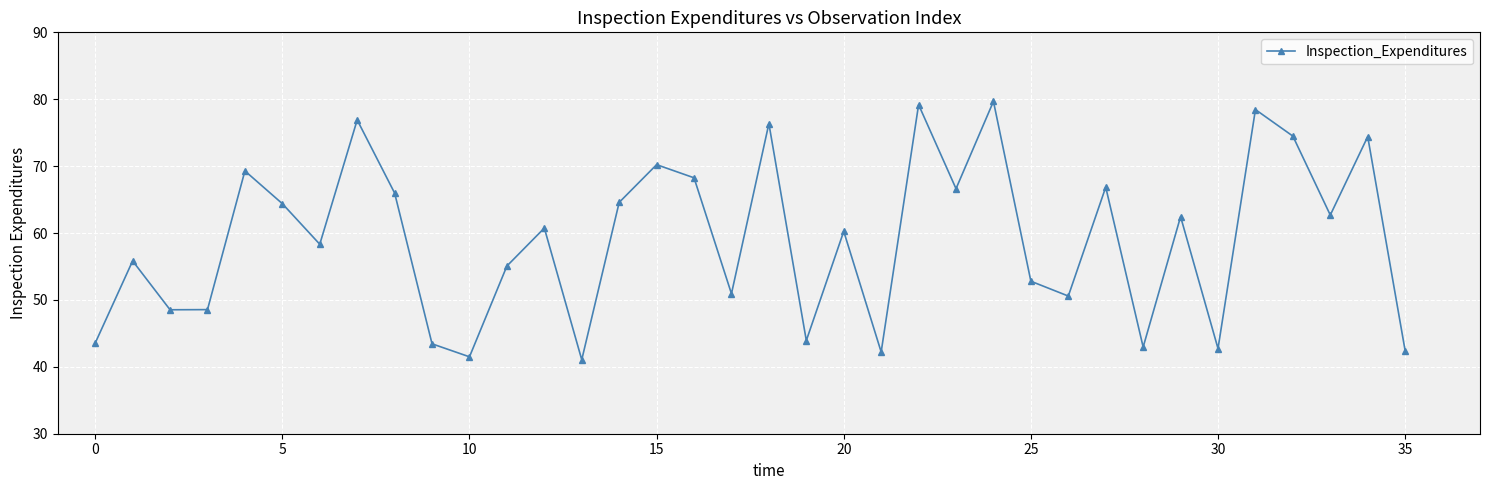

What is the smallest value displayed?

41.1